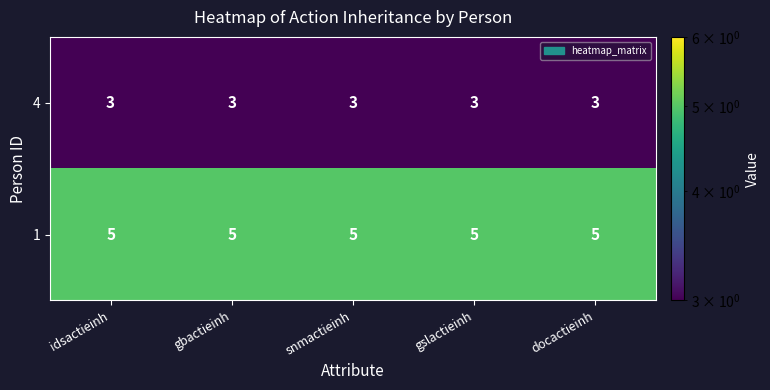

List the series in order of their peak value, lowest first.

4, 1